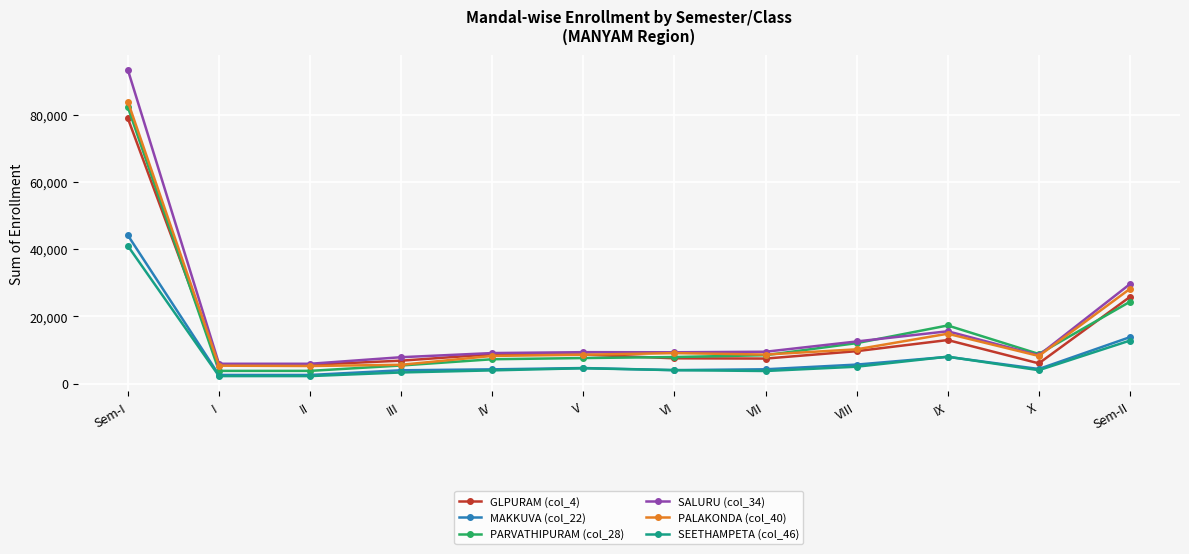

Is it true that PARVATHIPURAM (col_28) equals 8440 at VII?

True